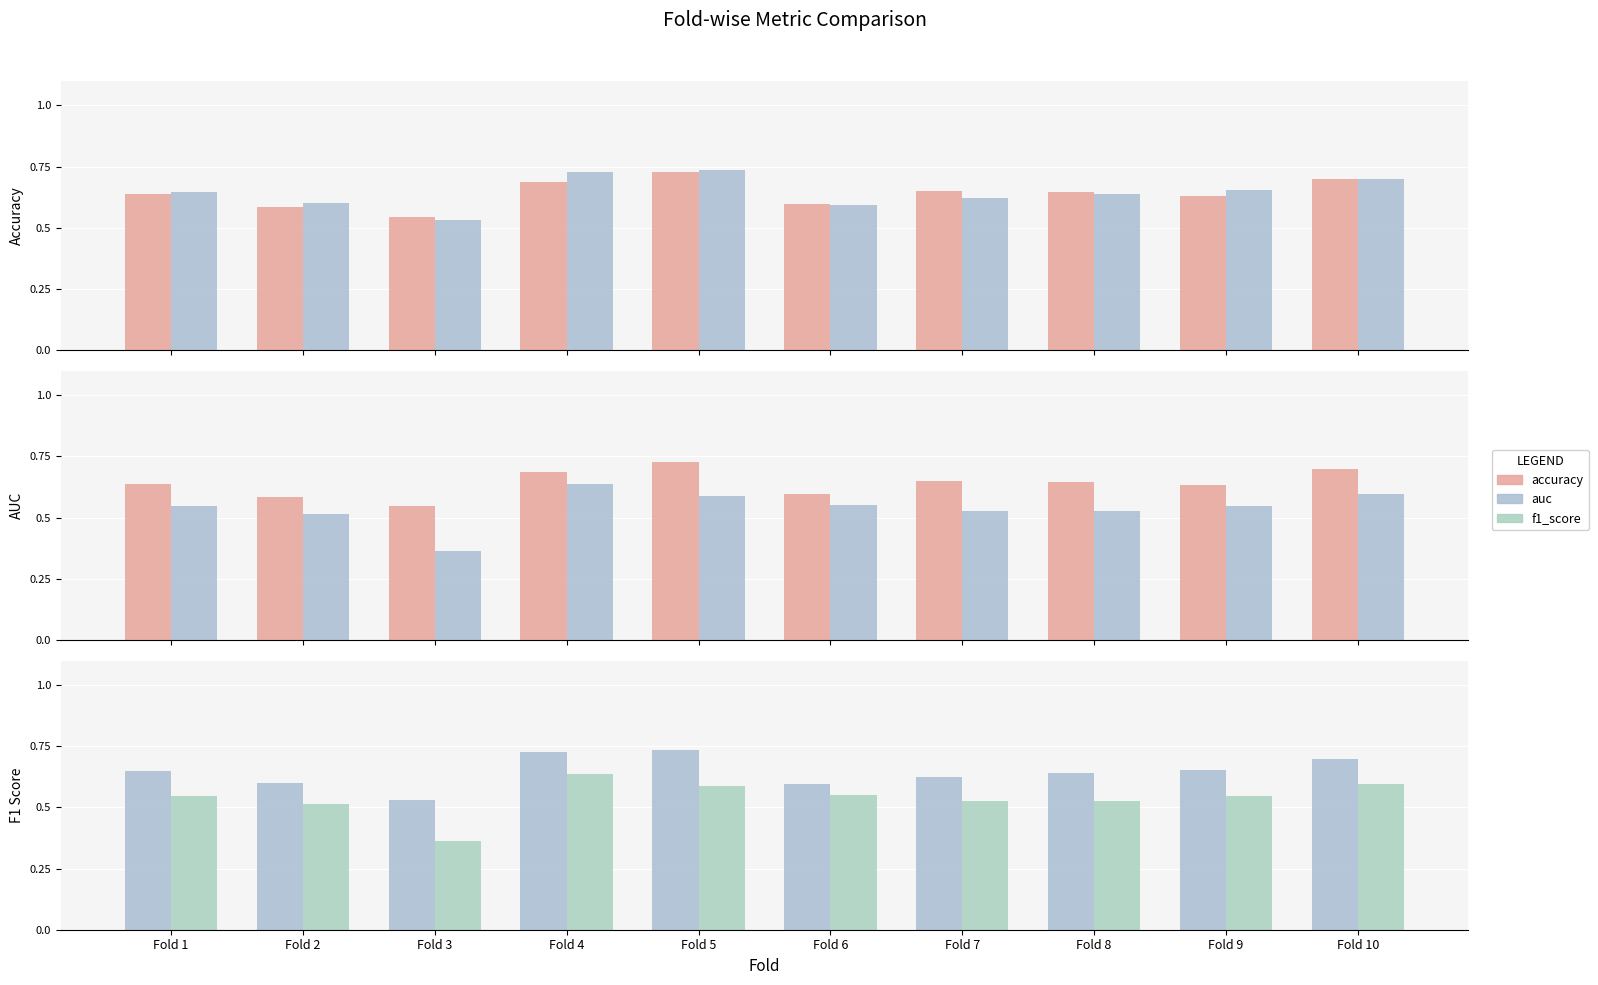

What is the sum of all accuracy values?

6.4